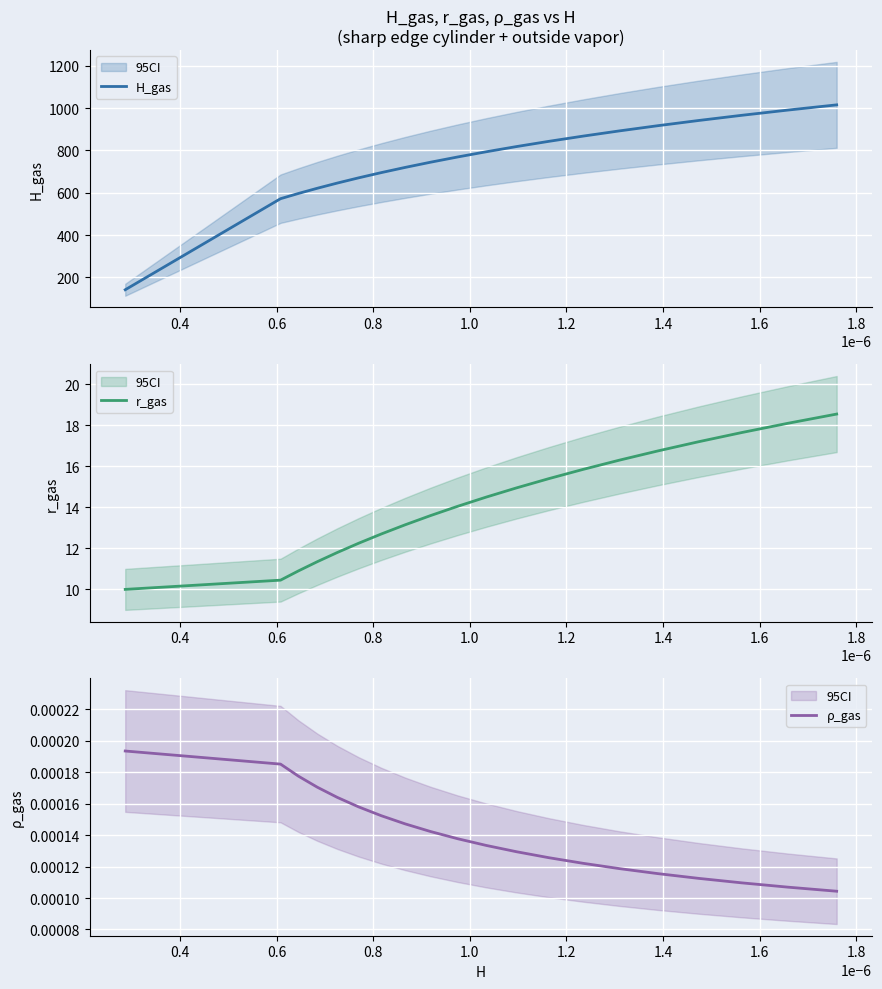

At how many categories does at least one series exceed 312?

19